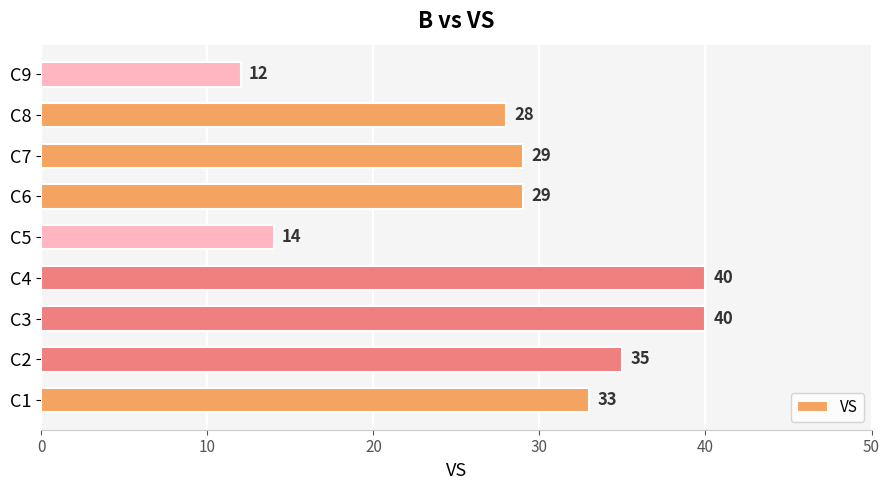

Approximately how many times larger is the value at C7 compared to C3?

0.7